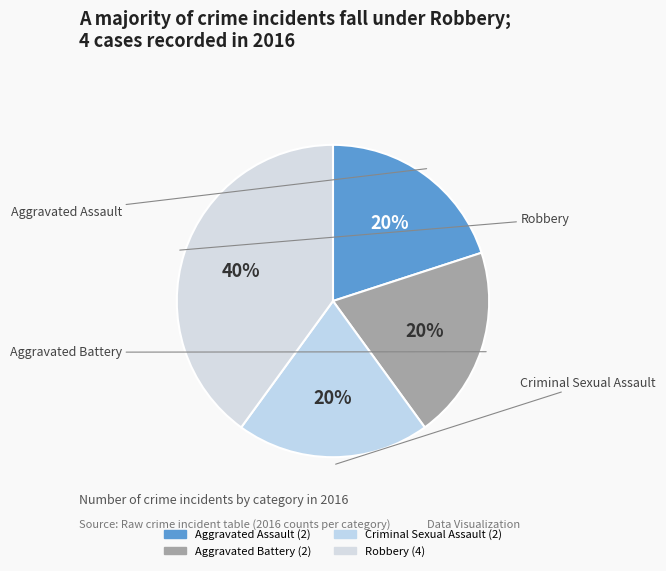

Approximately how many times larger is the value at Aggravated Assault compared to Robbery?

0.5